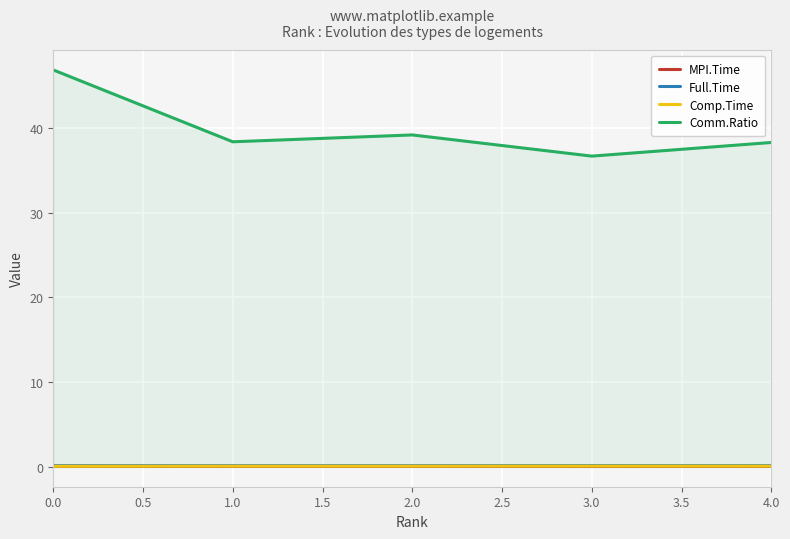

True or false: Comp.Time and MPI.Time intersect in this chart.

False